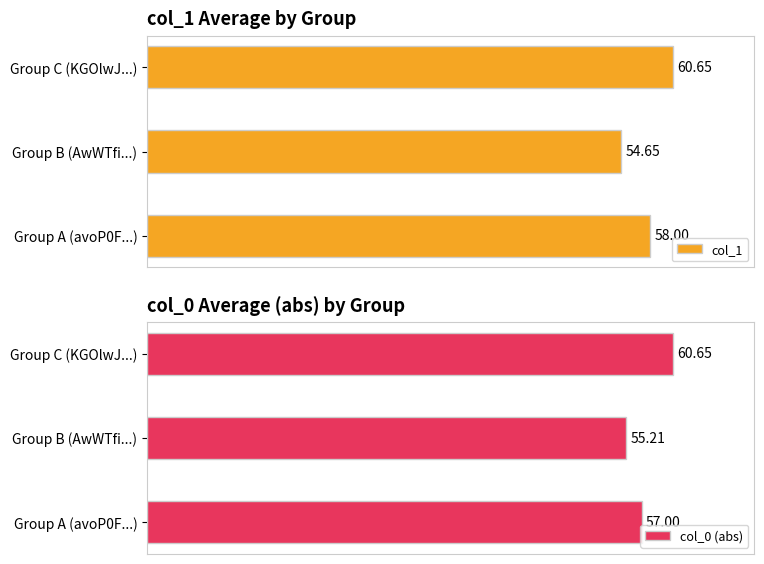

Rank the categories by col_1 value from lowest to highest.

Group B (AwWTfi...), Group A (avoP0F...), Group C (KGOlwJ...)